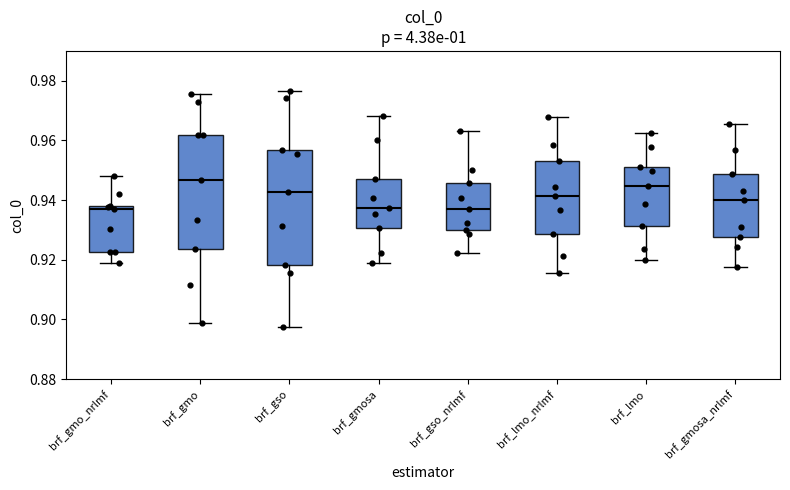

Which box's median line is the highest?

brf_gmo